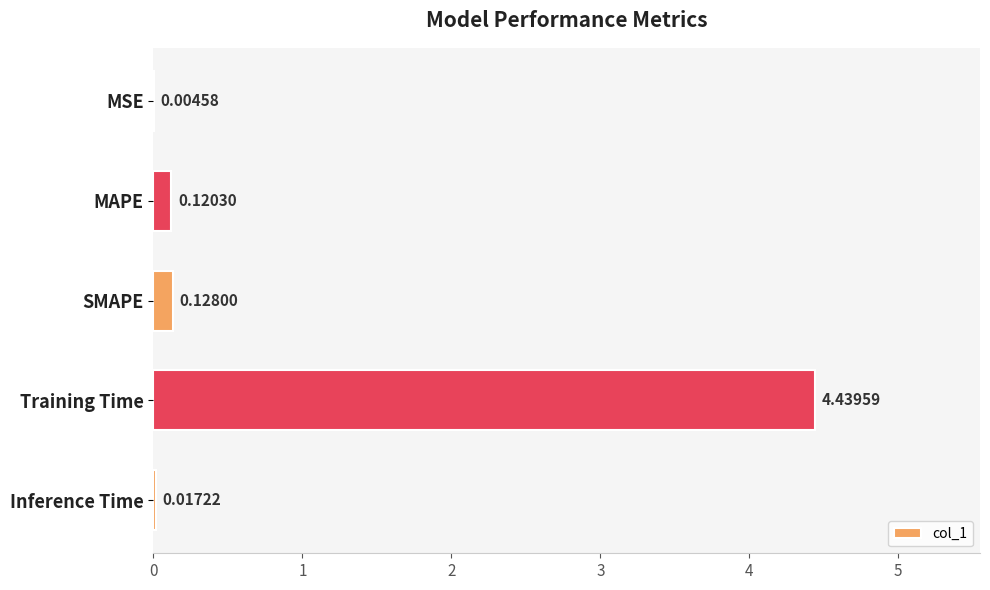

What is the sum of all values?

4.7